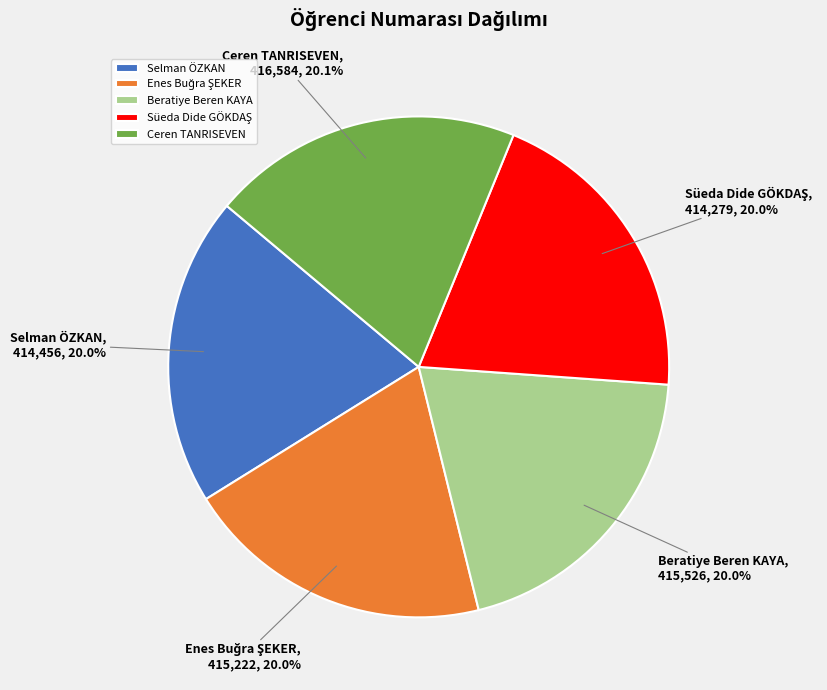

What percentage is the Beratiye Beren KAYA slice, to the nearest percent?

20%